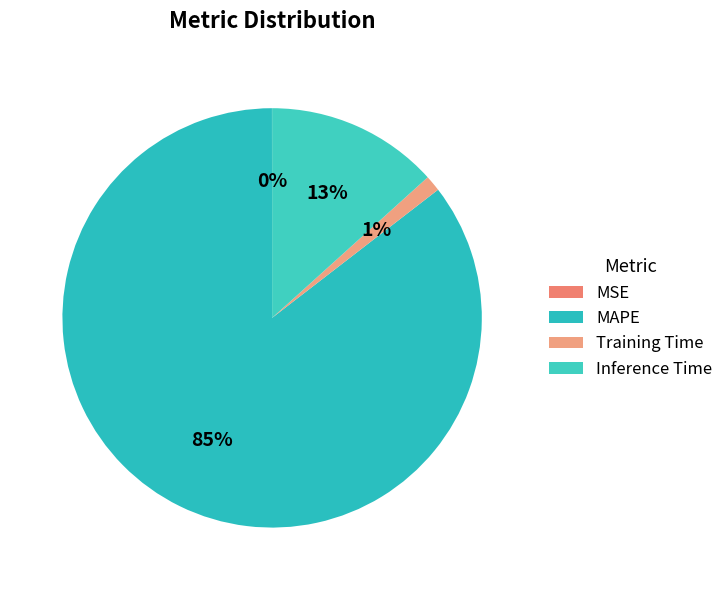

Does Training Time account for over 50% of the chart?

No